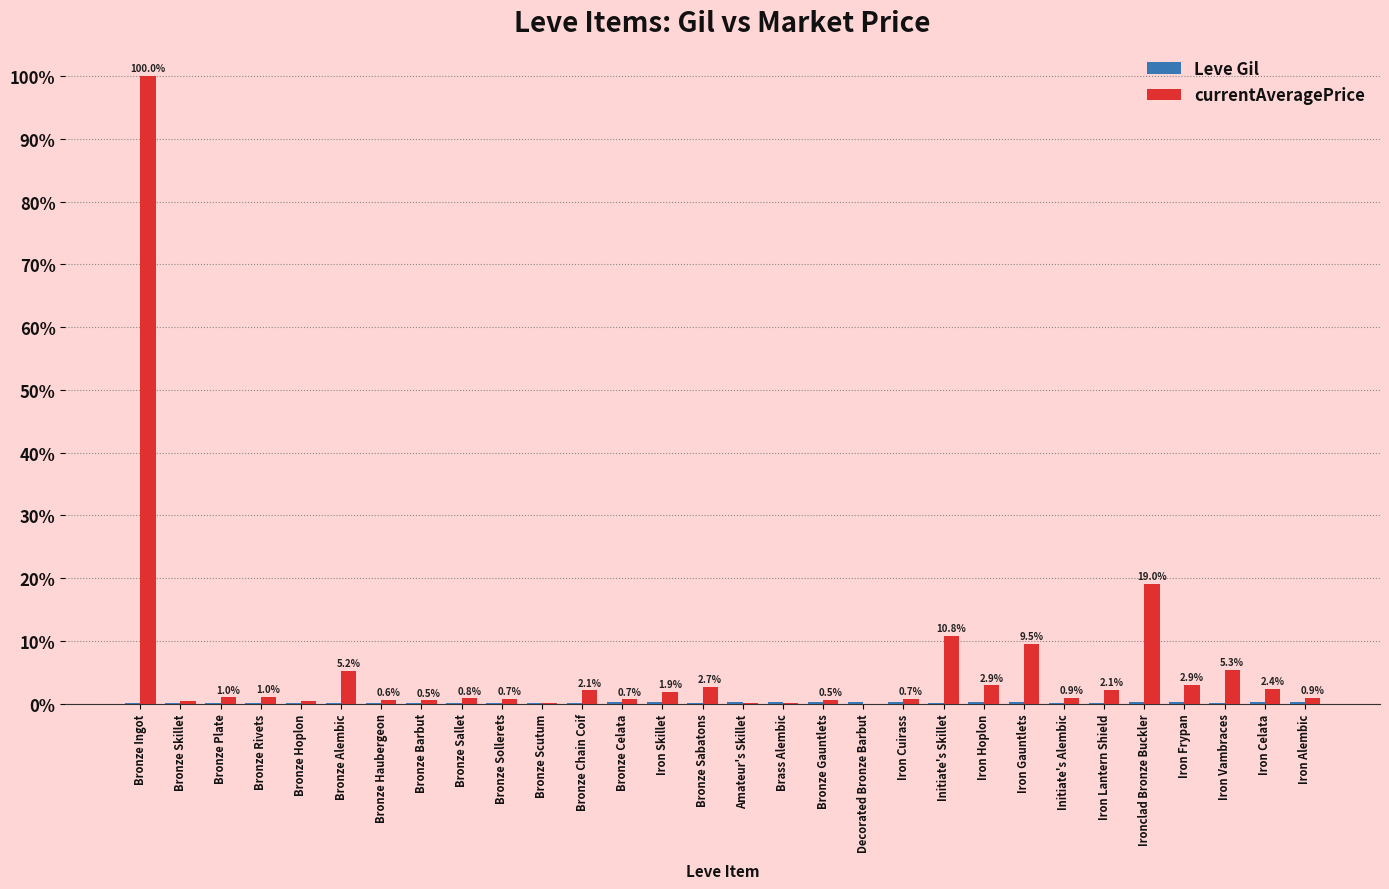

What is the spread (max minus min) of values at Bronze Haubergeon?

0.4